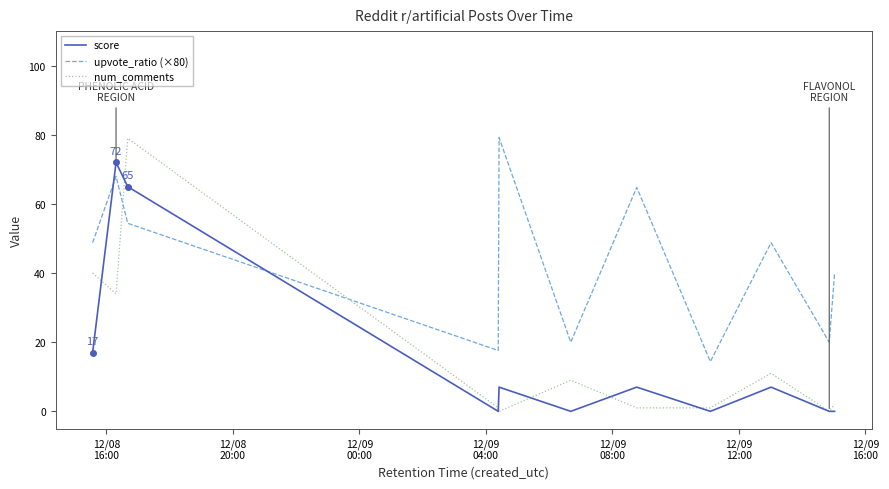

Which series has the widest spread of values?

num_comments